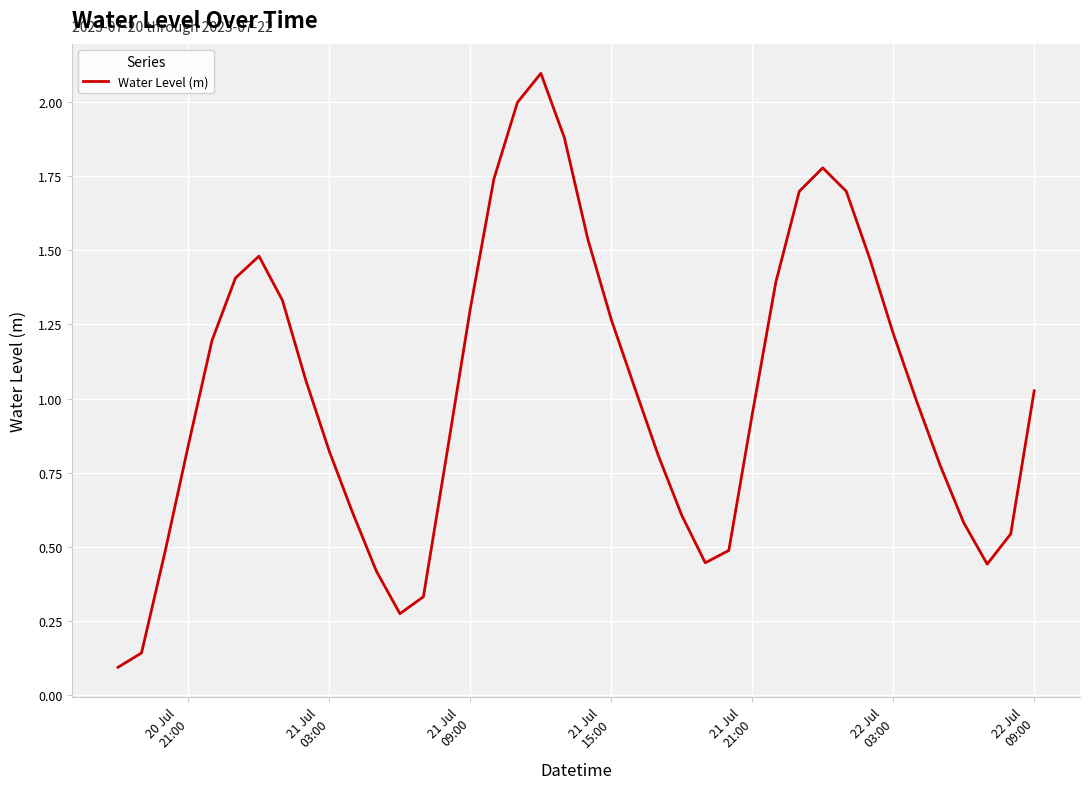

What is the difference between the maximum and minimum values?

2.0